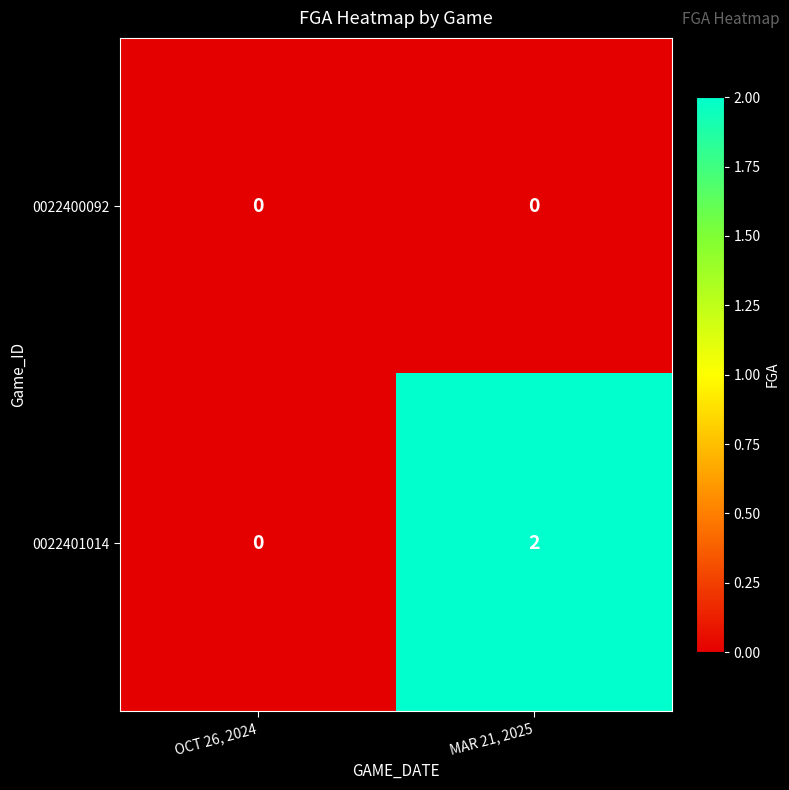

Rank the series by their maximum value, from lowest to highest.

0022400092, 0022401014